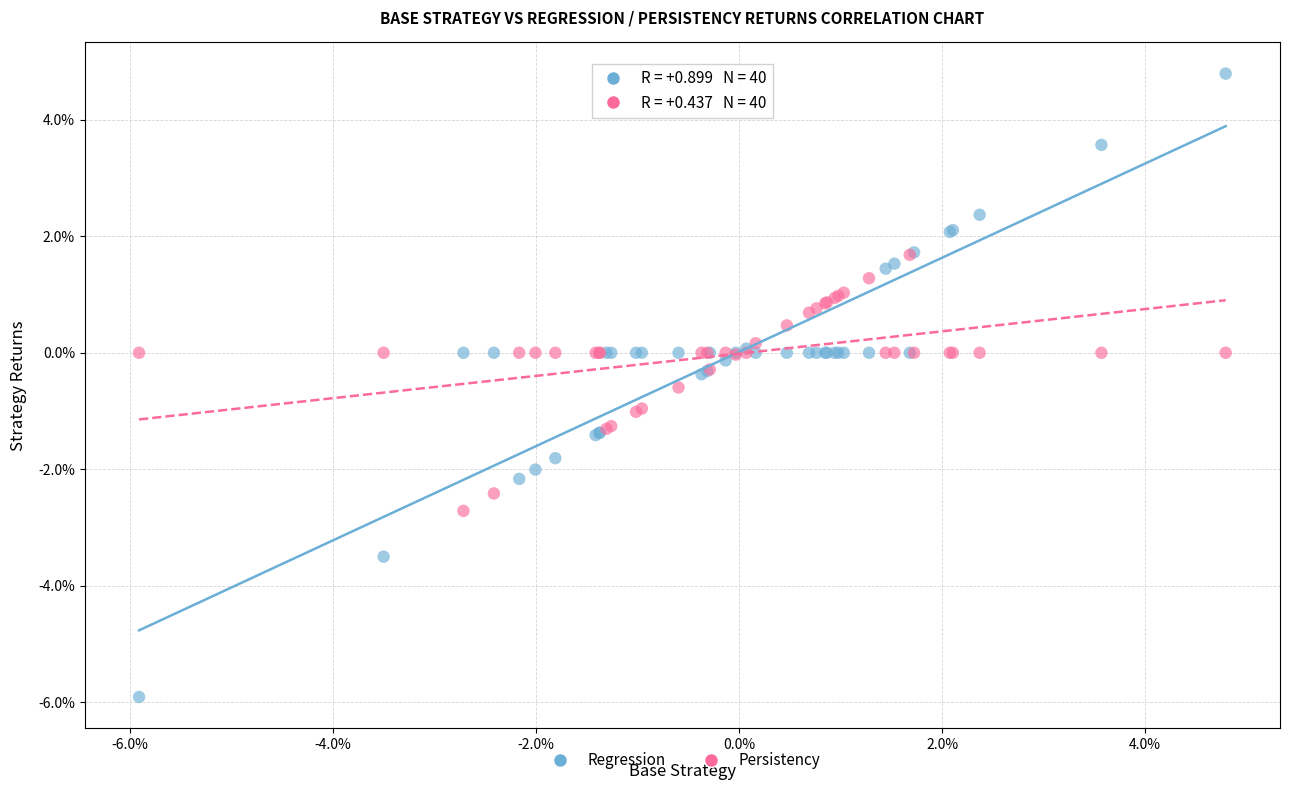

Which series has the largest Y range (max minus min)?

Regression